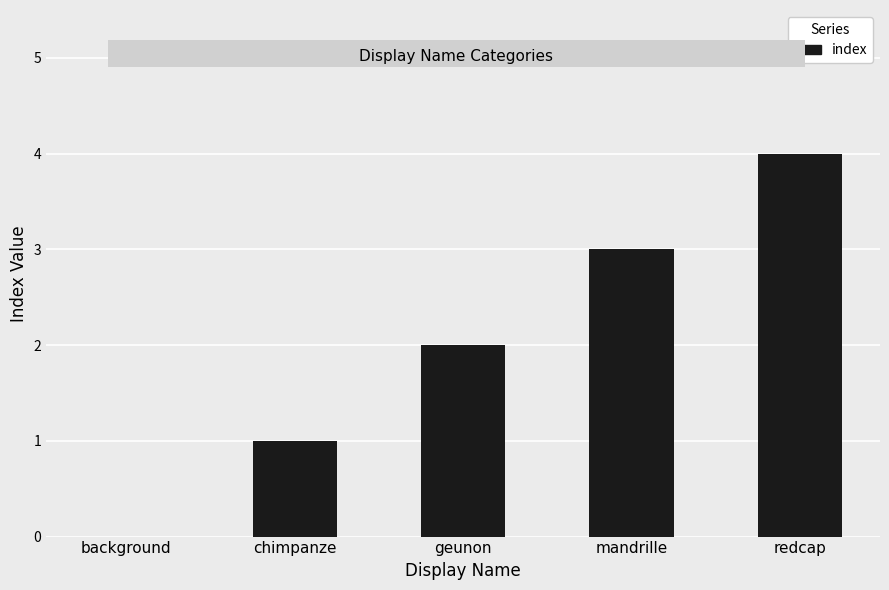

What is the sum of all values?

10